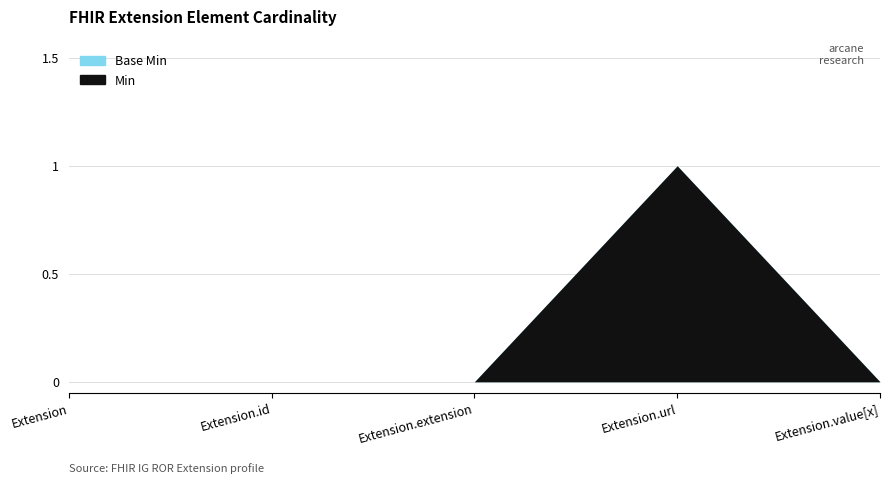

Reading left to right, transcribe all the data shown in this chart.

Base Min: Extension=0	Extension.id=0	Extension.extension=0	Extension.url=1	Extension.value[x]=0
Min: Extension=0	Extension.id=0	Extension.extension=0	Extension.url=1	Extension.value[x]=0